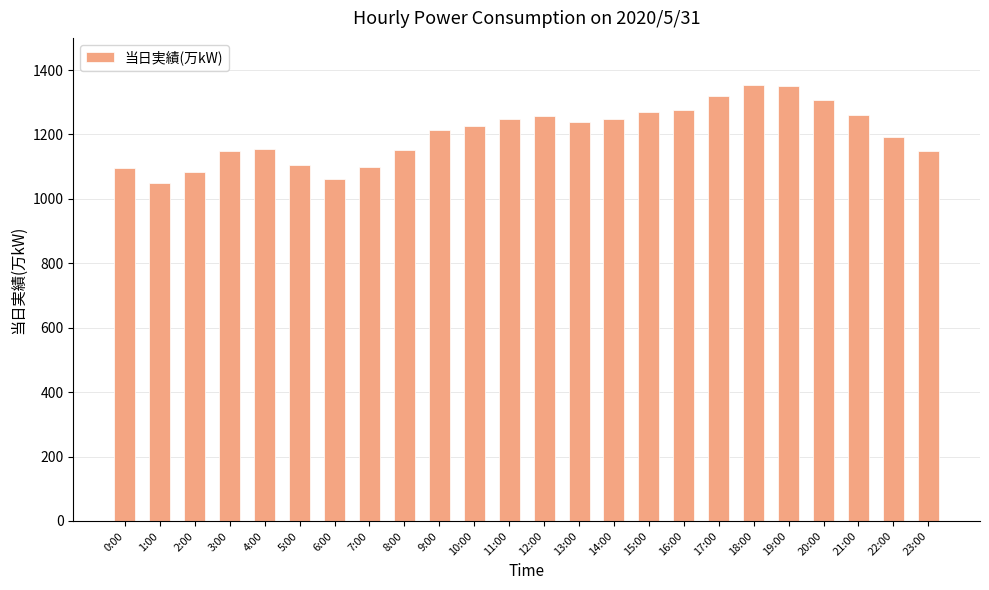

The chart shows a value of 627 at 6:00. True or false?

False